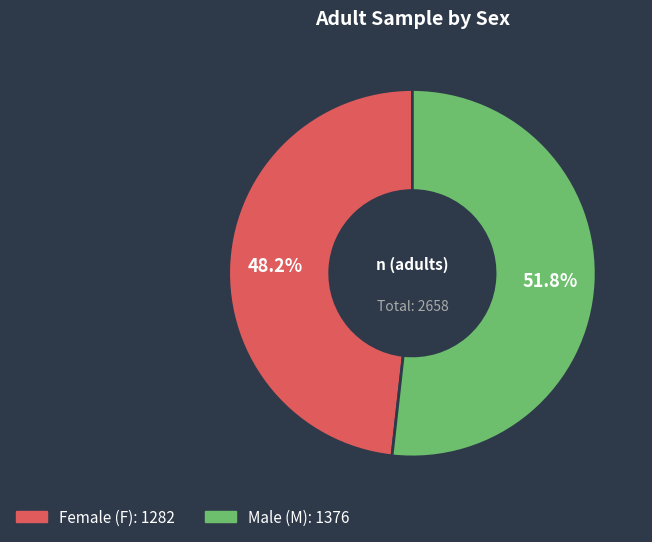

Is there any slice that represents more than half of the pie?

Yes